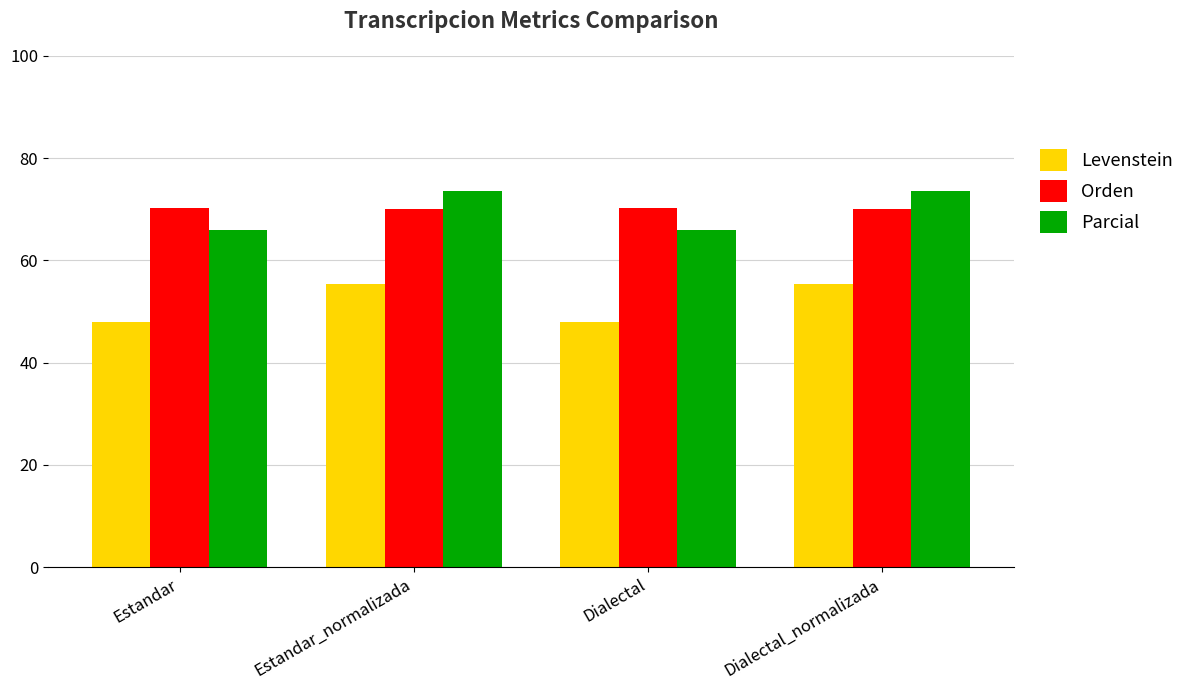

At how many categories does at least one series exceed 49?

4